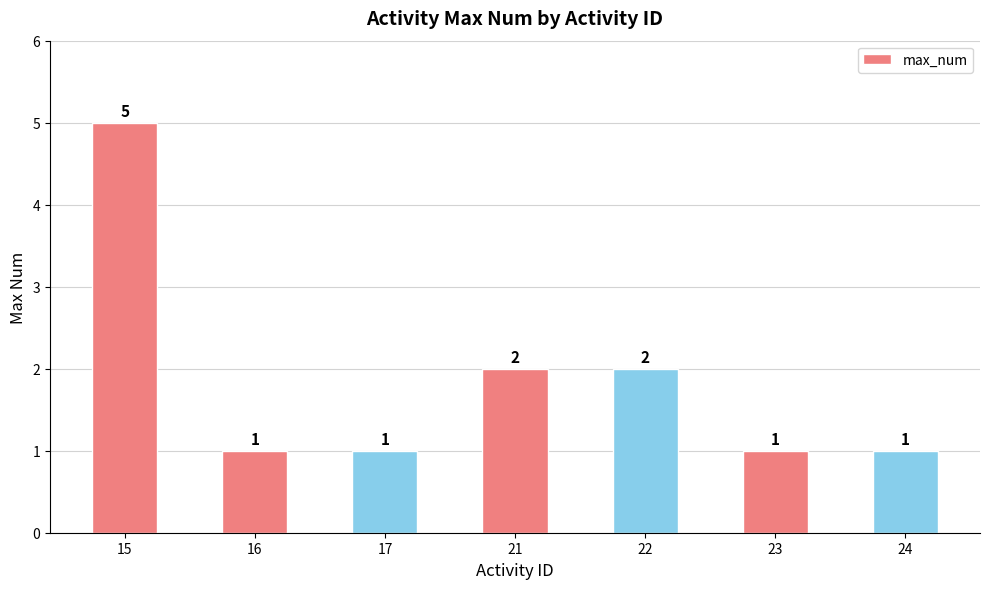

How many values are between 1 and 2?

6